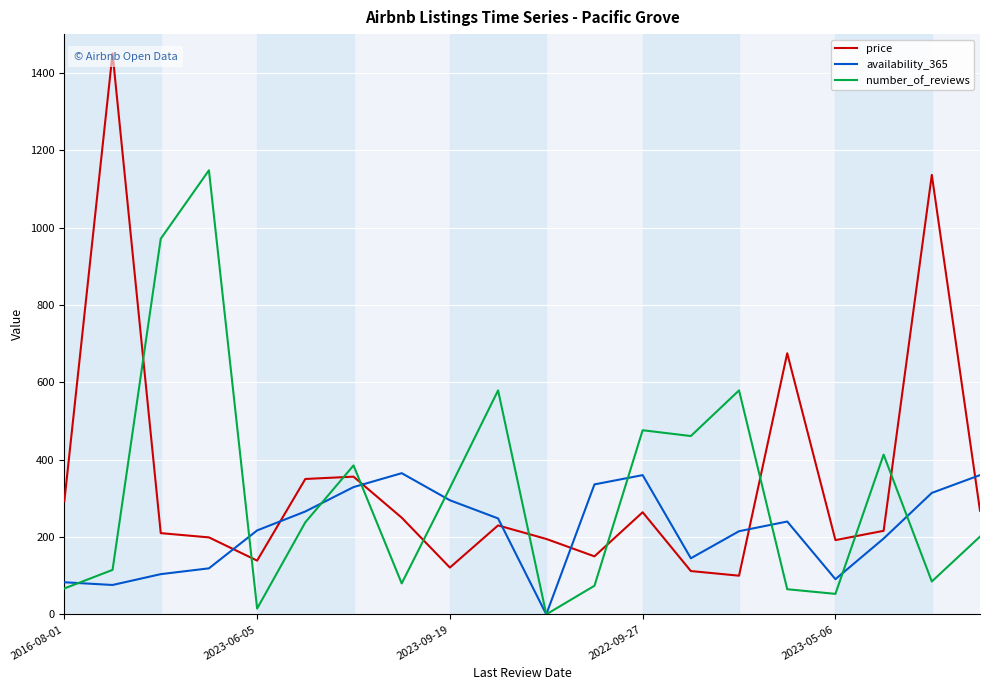

Rank the series at 18 from highest to lowest value.

price, availability_365, number_of_reviews